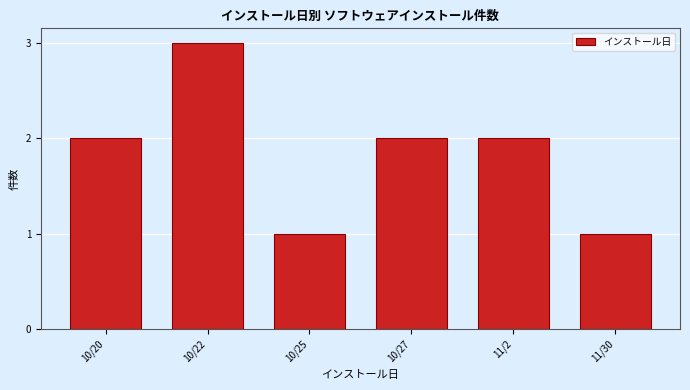

Reading left to right, what are all the values shown in this chart?

10/20=2	10/22=3	10/25=1	10/27=2	11/2=2	11/30=1